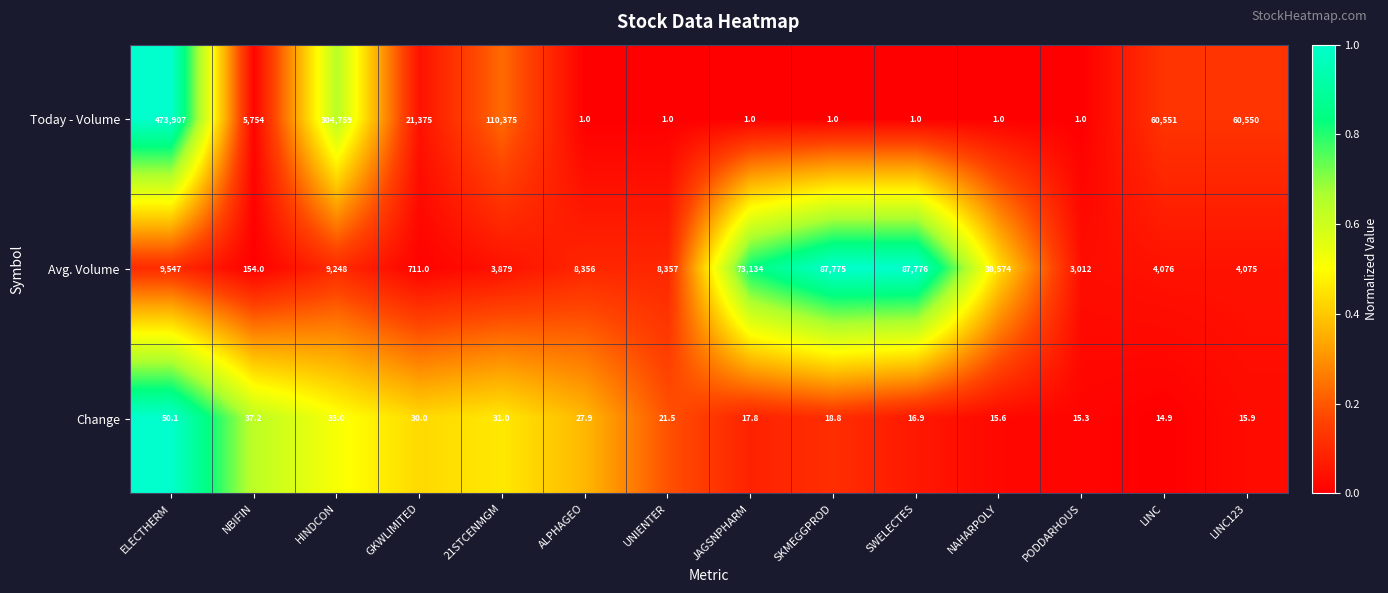

Which series changed the most between GKWLIMITED and NAHARPOLY?

Avg. Volume